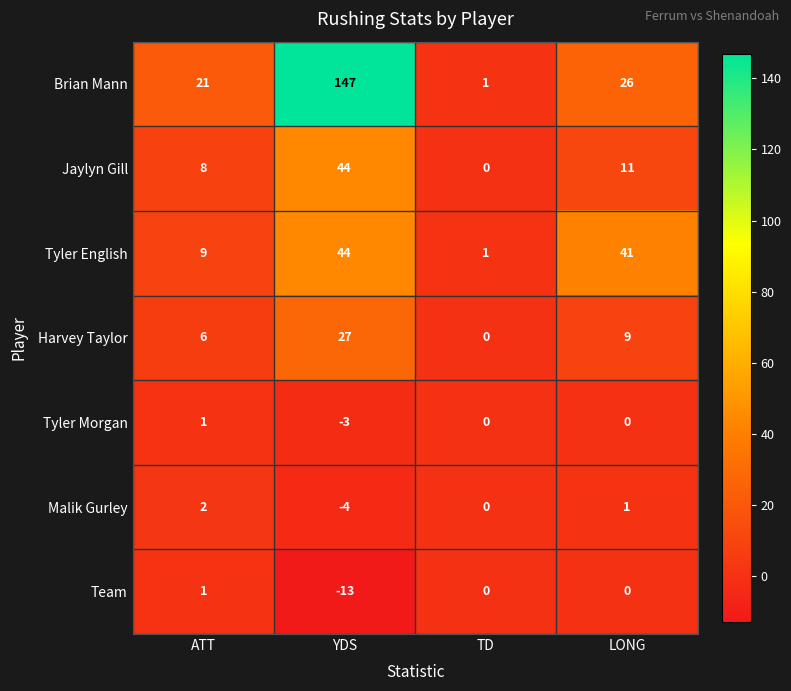

What is the smallest value displayed?

-13